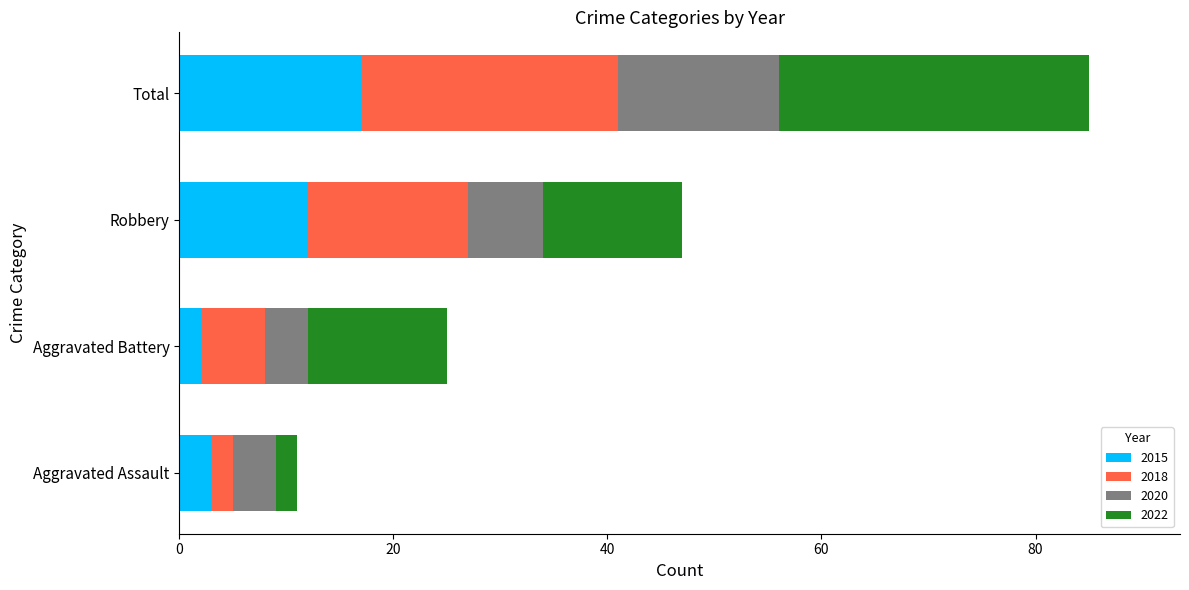

What is the difference between the maximum and second lowest values in the 2015 series?

14